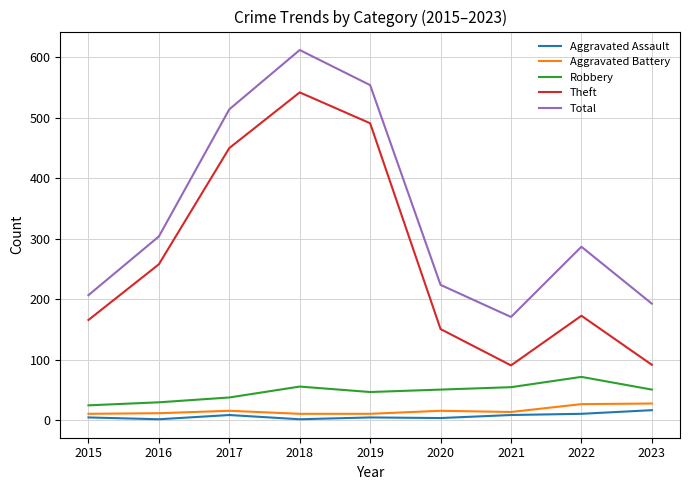

At which label does Theft first exceed 173?

2016